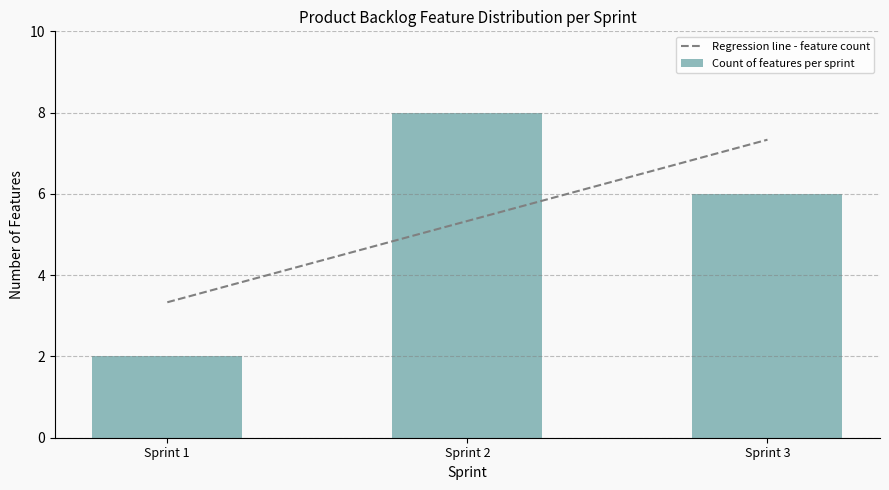

The Regression line - feature count series shows 5.3 at Sprint 2. True or false?

True